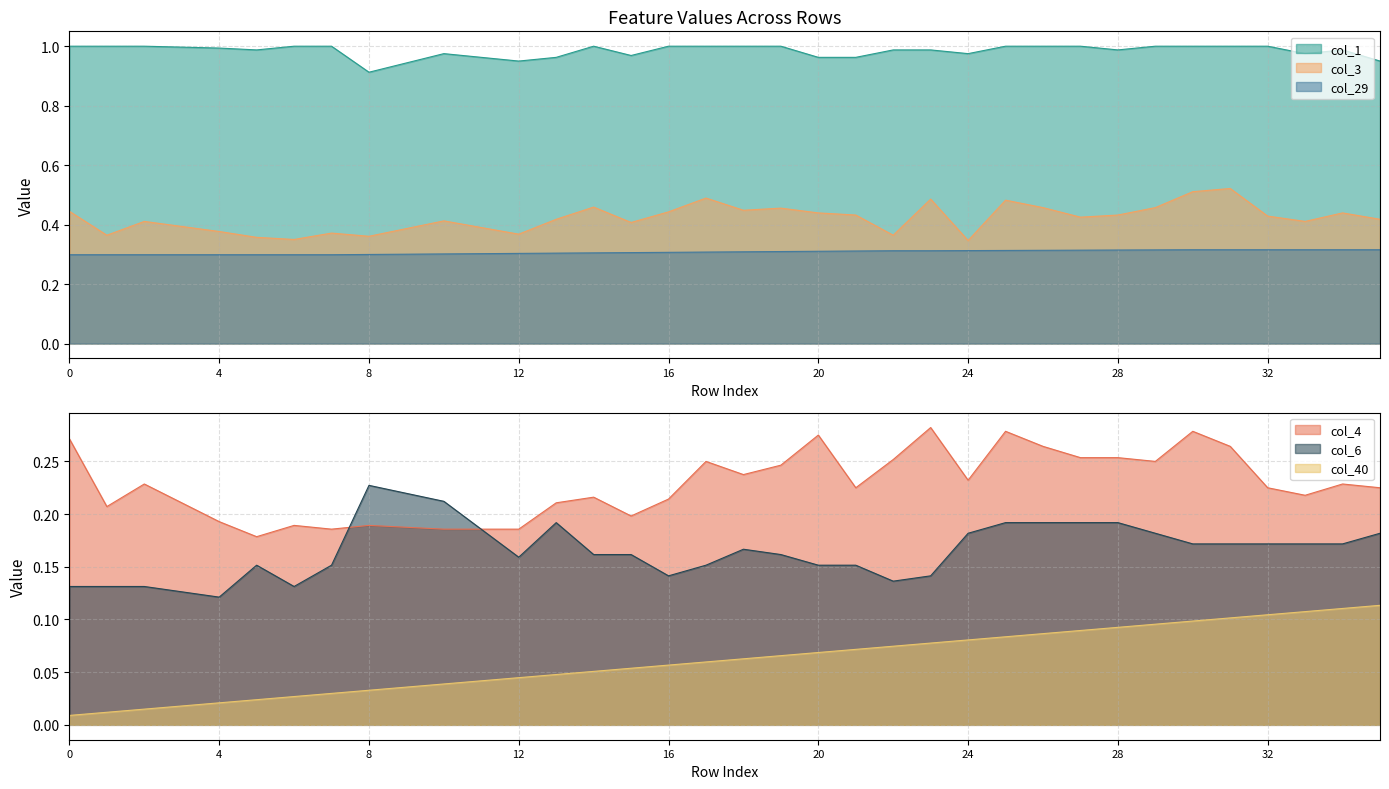

Reading right to left, transcribe all the data shown in this chart.

col_40: 35=0.1	34=0.1	33=0.1	32=0.1	31=0.1	30=0.1	29=0.1	28=0.1	27=0.1	26=0.1	25=0.1	24=0.1	23=0.1	22=0.1	21=0.1	20=0.1	19=0.1	18=0.1	17=0.1	16=0.1	15=0.1	14=0.1	13=0.0	12=0.0	11=0.0	10=0.0	9=0.0	8=0.0	7=0.0	6=0.0	5=0.0	4=0.0	3=0.0	2=0.0	1=0.0	0=0.0
col_3: 35=0.4	34=0.4	33=0.4	32=0.4	31=0.5	30=0.5	29=0.5	28=0.4	27=0.4	26=0.5	25=0.5	24=0.3	23=0.5	22=0.4	21=0.4	20=0.4	19=0.5	18=0.4	17=0.5	16=0.4	15=0.4	14=0.5	13=0.4	12=0.4	11=0.4	10=0.4	9=0.4	8=0.4	7=0.4	6=0.3	5=0.4	4=0.4	3=0.4	2=0.4	1=0.4	0=0.4
col_4: 35=0.2	34=0.2	33=0.2	32=0.2	31=0.3	30=0.3	29=0.2	28=0.3	27=0.3	26=0.3	25=0.3	24=0.2	23=0.3	22=0.3	21=0.2	20=0.3	19=0.2	18=0.2	17=0.2	16=0.2	15=0.2	14=0.2	13=0.2	12=0.2	11=0.2	10=0.2	9=0.2	8=0.2	7=0.2	6=0.2	5=0.2	4=0.2	3=0.2	2=0.2	1=0.2	0=0.3
col_29: 35=0.3	34=0.3	33=0.3	32=0.3	31=0.3	30=0.3	29=0.3	28=0.3	27=0.3	26=0.3	25=0.3	24=0.3	23=0.3	22=0.3	21=0.3	20=0.3	19=0.3	18=0.3	17=0.3	16=0.3	15=0.3	14=0.3	13=0.3	12=0.3	11=0.3	10=0.3	9=0.3	8=0.3	7=0.3	6=0.3	5=0.3	4=0.3	3=0.3	2=0.3	1=0.3	0=0.3
col_6: 35=0.2	34=0.2	33=0.2	32=0.2	31=0.2	30=0.2	29=0.2	28=0.2	27=0.2	26=0.2	25=0.2	24=0.2	23=0.1	22=0.1	21=0.2	20=0.2	19=0.2	18=0.2	17=0.2	16=0.1	15=0.2	14=0.2	13=0.2	12=0.2	11=0.2	10=0.2	9=0.2	8=0.2	7=0.2	6=0.1	5=0.2	4=0.1	3=0.1	2=0.1	1=0.1	0=0.1
col_1: 35=1.0	34=1.0	33=1.0	32=1.0	31=1.0	30=1.0	29=1.0	28=1.0	27=1.0	26=1.0	25=1.0	24=1.0	23=1.0	22=1.0	21=1.0	20=1.0	19=1.0	18=1.0	17=1.0	16=1.0	15=1.0	14=1.0	13=1.0	12=1.0	11=1.0	10=1.0	9=0.9	8=0.9	7=1.0	6=1.0	5=1.0	4=1.0	3=1.0	2=1.0	1=1.0	0=1.0